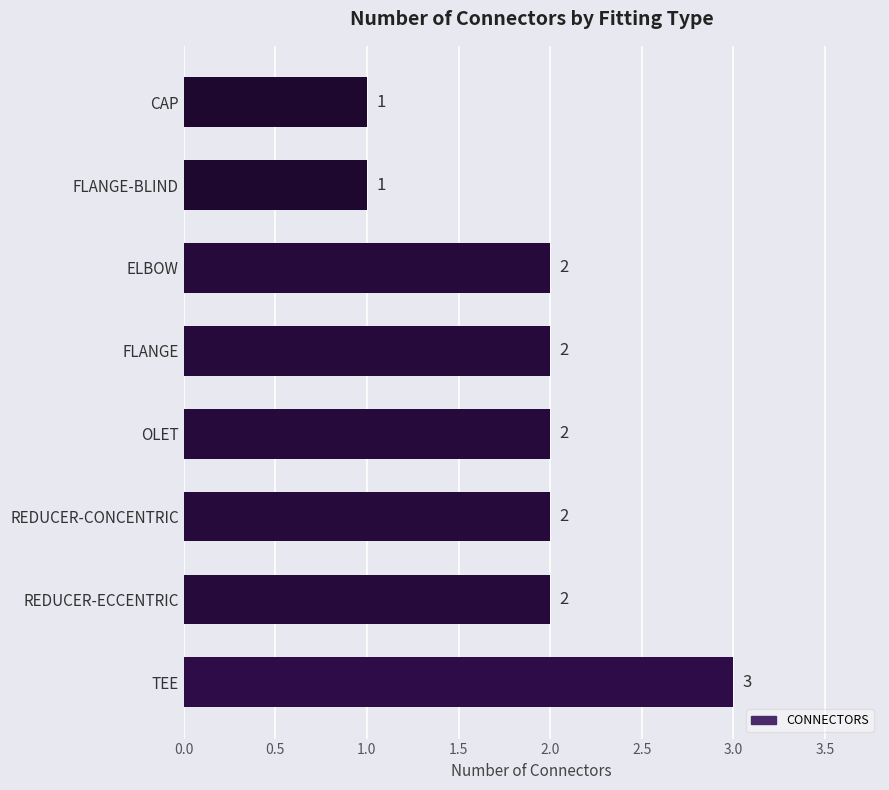

Reading bottom to top, list all the values displayed in this chart.

3	2	2	2	2	2	1	1